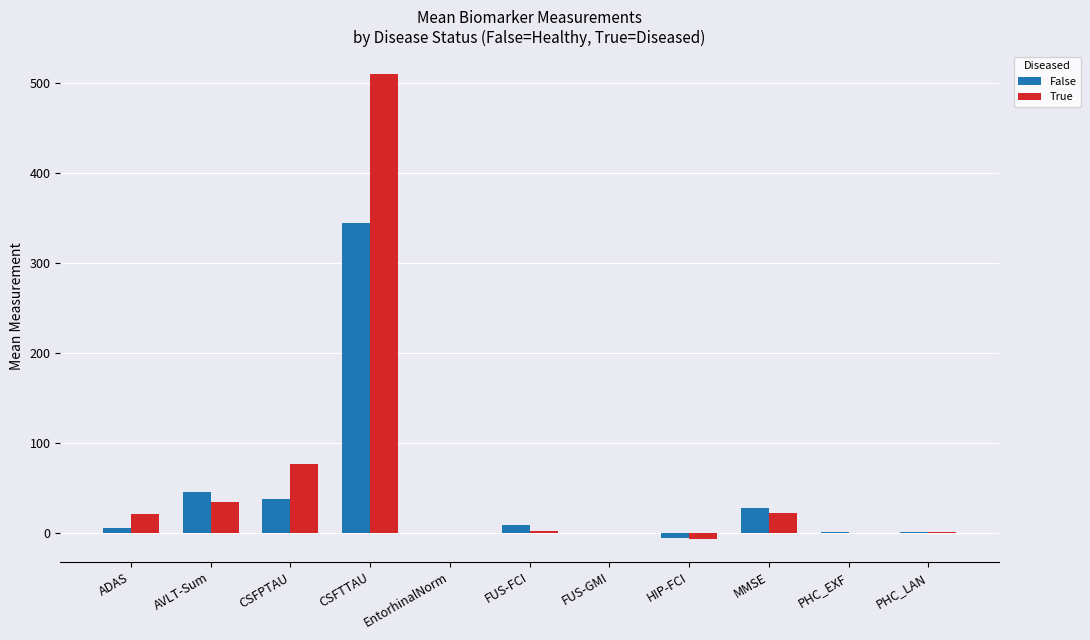

What is the sum of all True values?

666.3